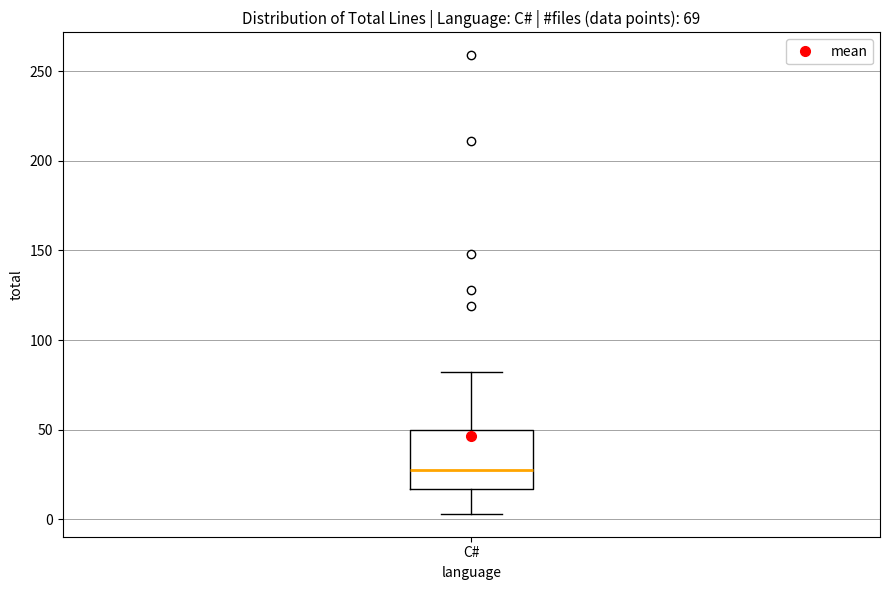

Read this box plot against the y-axis: the position of the median line, the range covered by the box, and the ends of both whiskers. The values are not printed on the chart, so give them approximately, as read against the axis.

median 30, box 15 to 50, whiskers 5 to 80